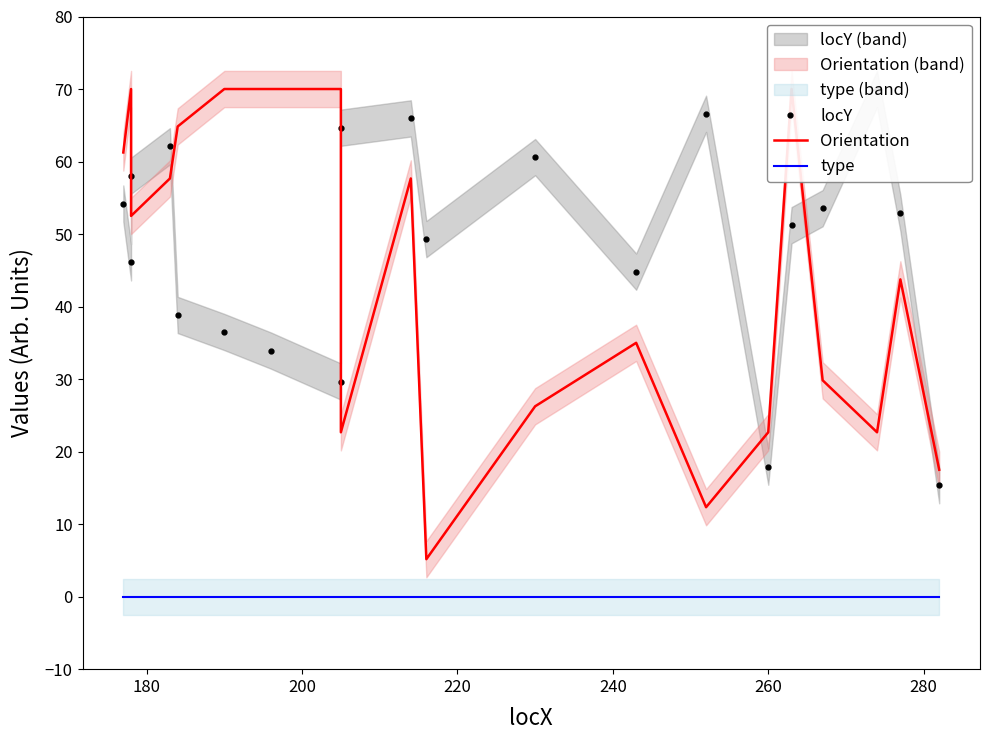

How many categories are shown in the chart?

20